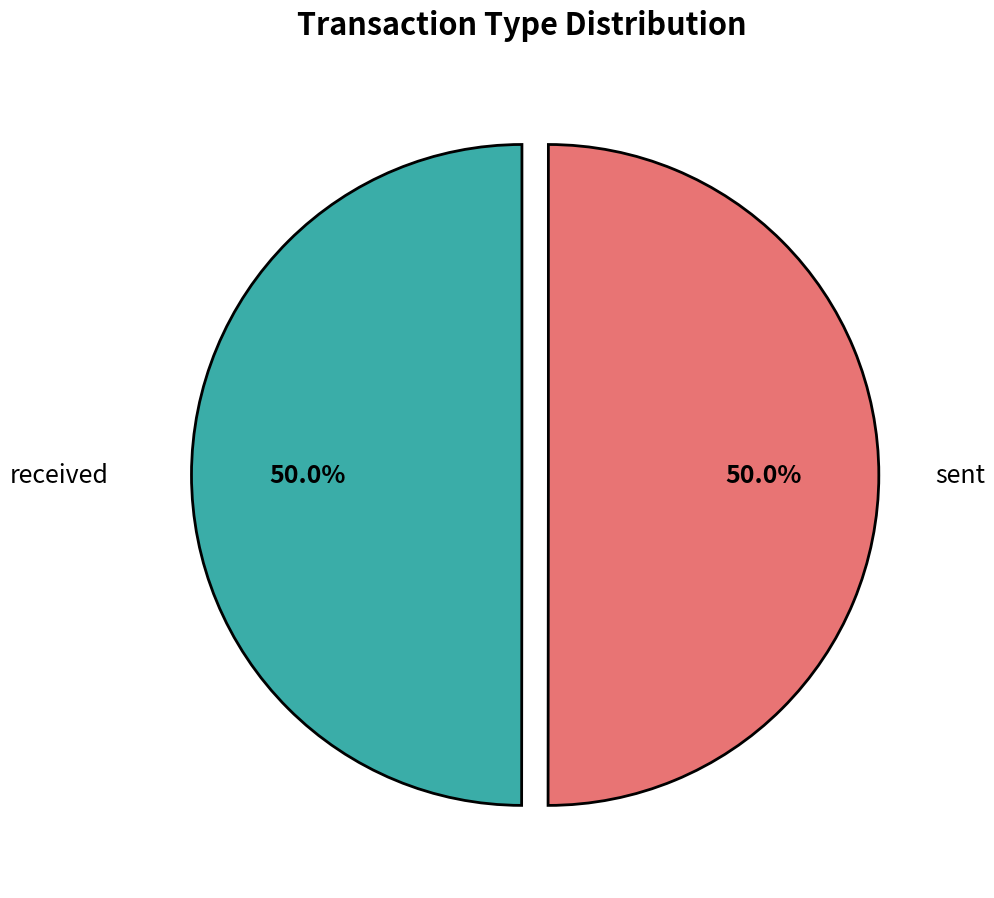

How many segments does this pie chart have?

2